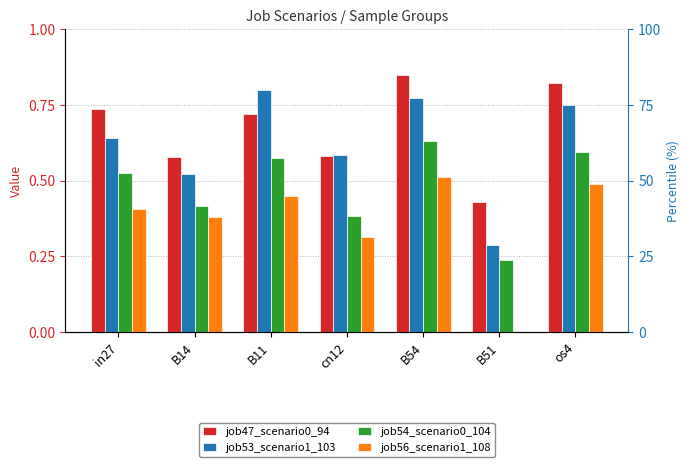

Reading left to right, extract all data points from this chart.

job47_scenario0_94: in27=0.7	B14=0.6	B11=0.7	cn12=0.6	B54=0.8	B51=0.4	os4=0.8
job53_scenario1_103: in27=0.6	B14=0.5	B11=0.8	cn12=0.6	B54=0.8	B51=0.3	os4=0.8
job54_scenario0_104: in27=0.5	B14=0.4	B11=0.6	cn12=0.4	B54=0.6	B51=0.2	os4=0.6
job56_scenario1_108: in27=0.4	B14=0.4	B11=0.5	cn12=0.3	B54=0.5	B51=0.0	os4=0.5